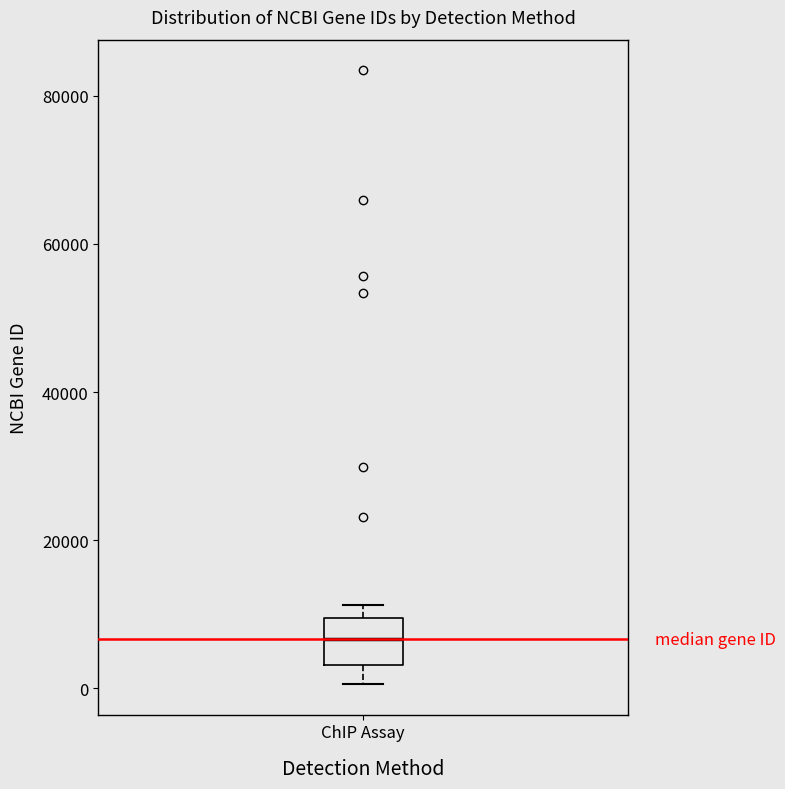

Read this box plot against the y-axis: the position of the median line, the range covered by the box, and the ends of both whiskers. The values are not printed on the chart, so give them approximately, as read against the axis.

median 6000, box 4000 to 10000, whiskers 0 to 12000